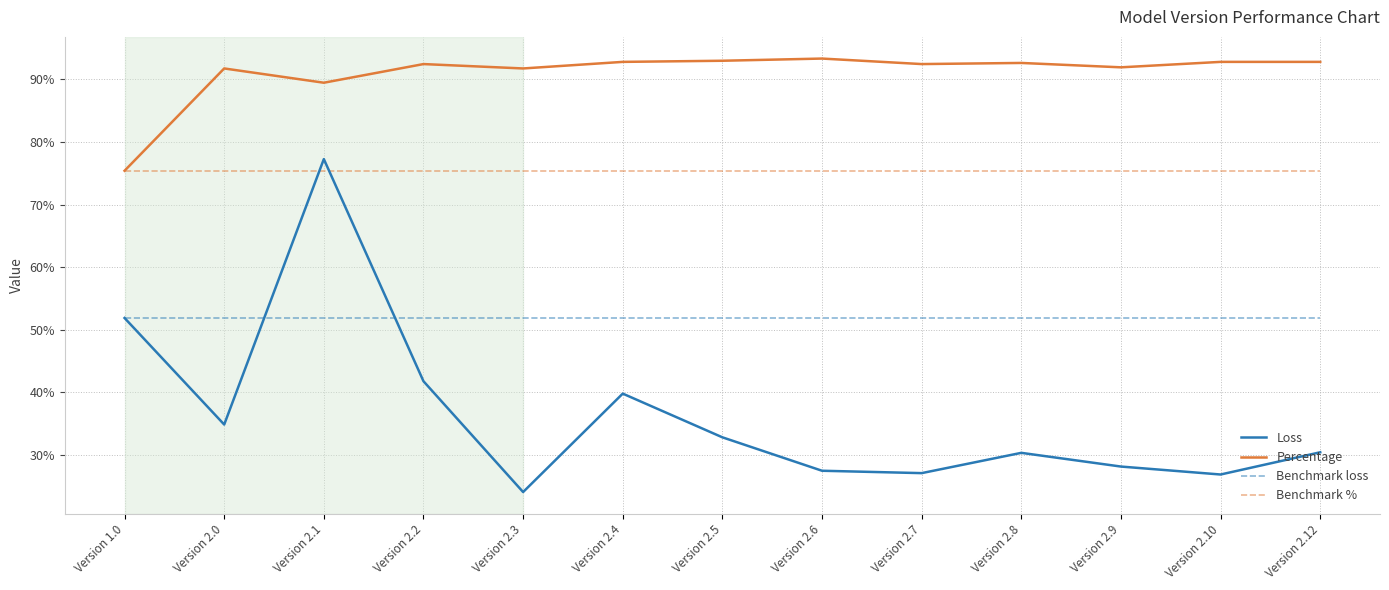

Rank the categories by Benchmark loss value from highest to lowest.

Version 1.0, Version 2.0, Version 2.1, Version 2.2, Version 2.3, Version 2.4, Version 2.5, Version 2.6, Version 2.7, Version 2.8, Version 2.9, Version 2.10, Version 2.12